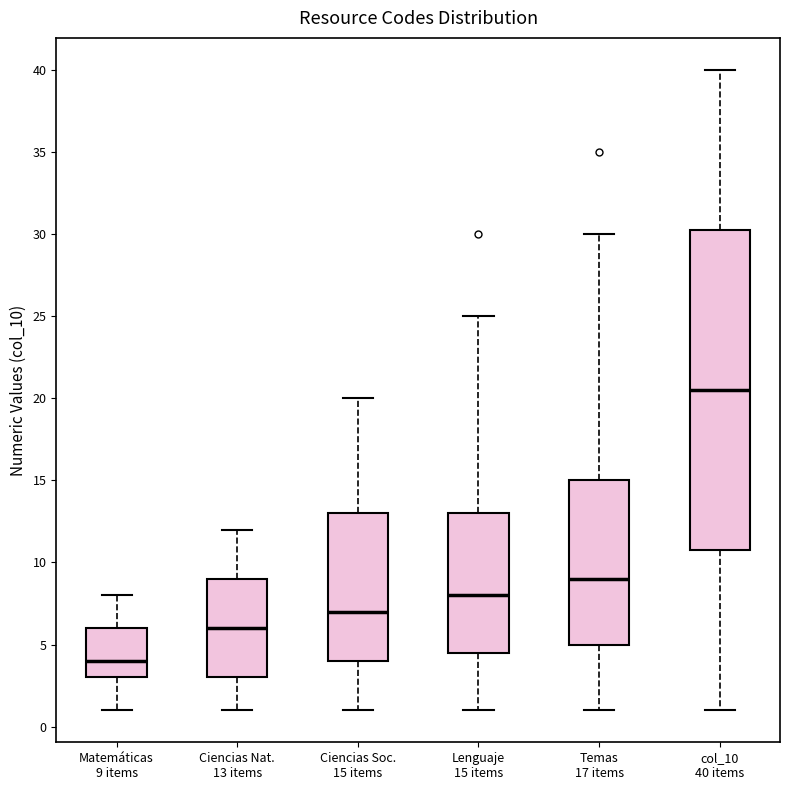

Reading left to right, read every box against the y-axis: the position of its median line, the range the box covers, and the ends of its whiskers. The values are not printed on the chart, so give them approximately, as read against the axis.

Matemáticas 9 items: median 4.0, box 3.0 to 6.0, whiskers 1.0 to 8.0
Ciencias Nat. 13 items: median 6.0, box 3.0 to 9.0, whiskers 1.0 to 12.0
Ciencias Soc. 15 items: median 7.0, box 4.0 to 13.0, whiskers 1.0 to 20.0
Lenguaje 15 items: median 8.0, box 4.5 to 13.0, whiskers 1.0 to 25.0
Temas 17 items: median 9.0, box 5.0 to 15.0, whiskers 1.0 to 30.0
col_10 40 items: median 20.5, box 11.0 to 30.5, whiskers 1.0 to 40.0